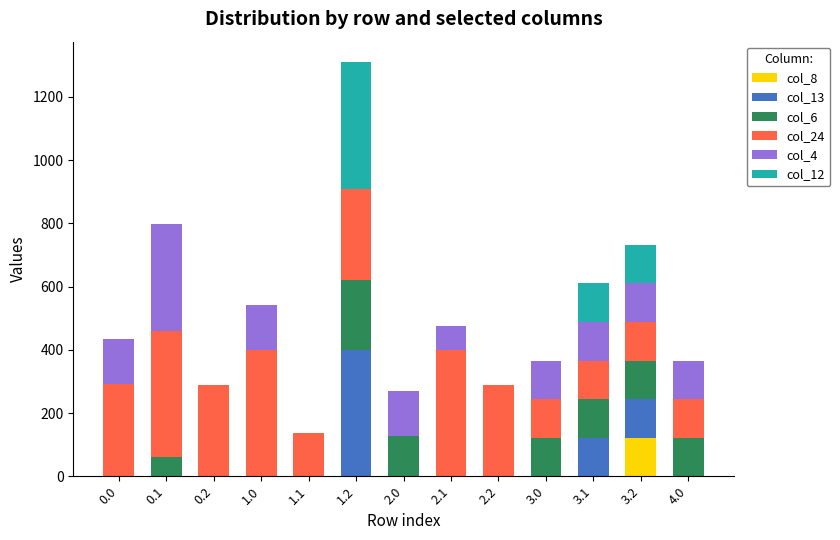

True or false: col_8 has a value of 68.0 at 0.0.

False